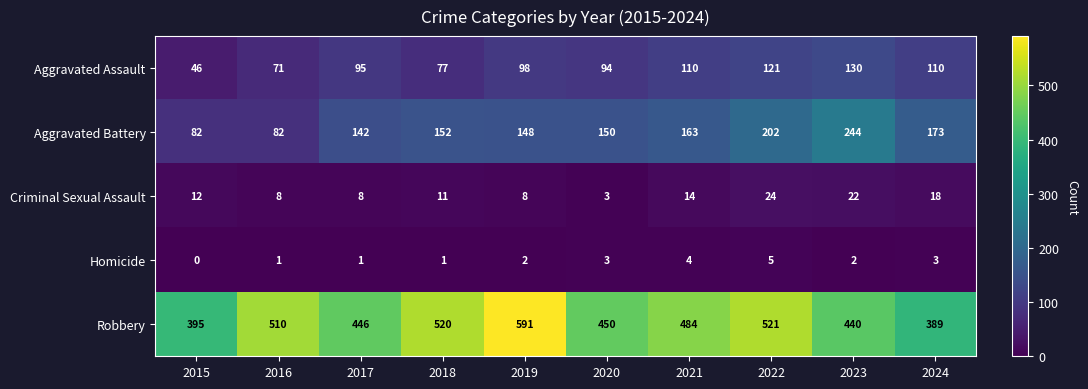

Where is Aggravated Battery nearest to the value 163?

2021